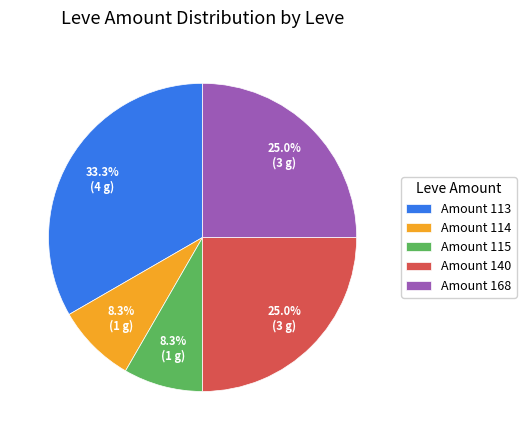

What is the total percentage of Amount 140 and Amount 114?

33.3%